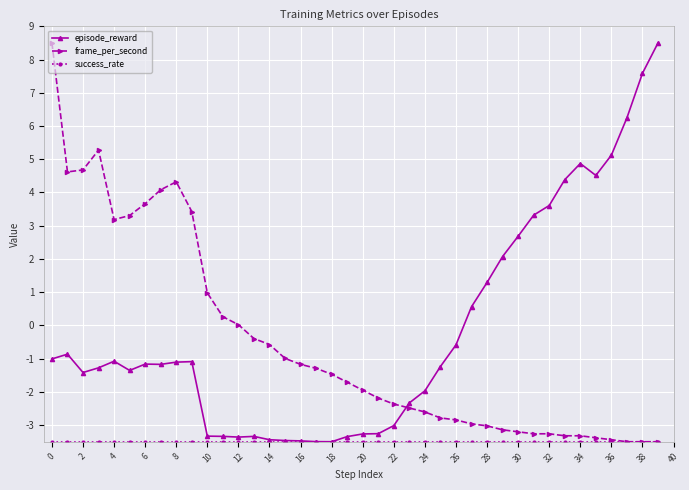

What is the value of the episode_reward point at the 26th from the left?

-1.2